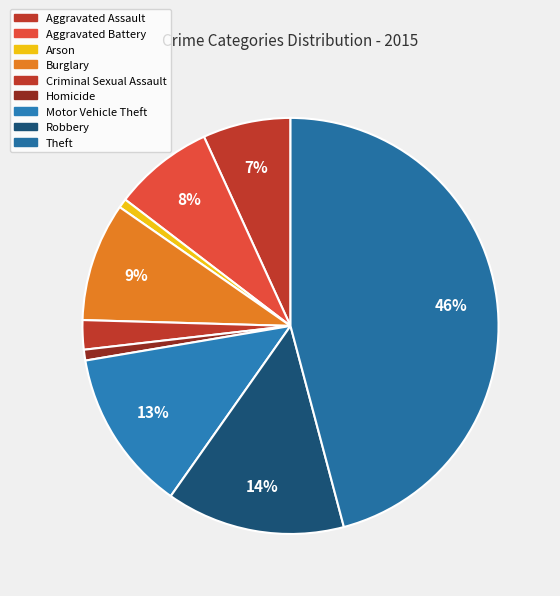

To the nearest percent, what percentage of the pie is Criminal Sexual Assault?

2%